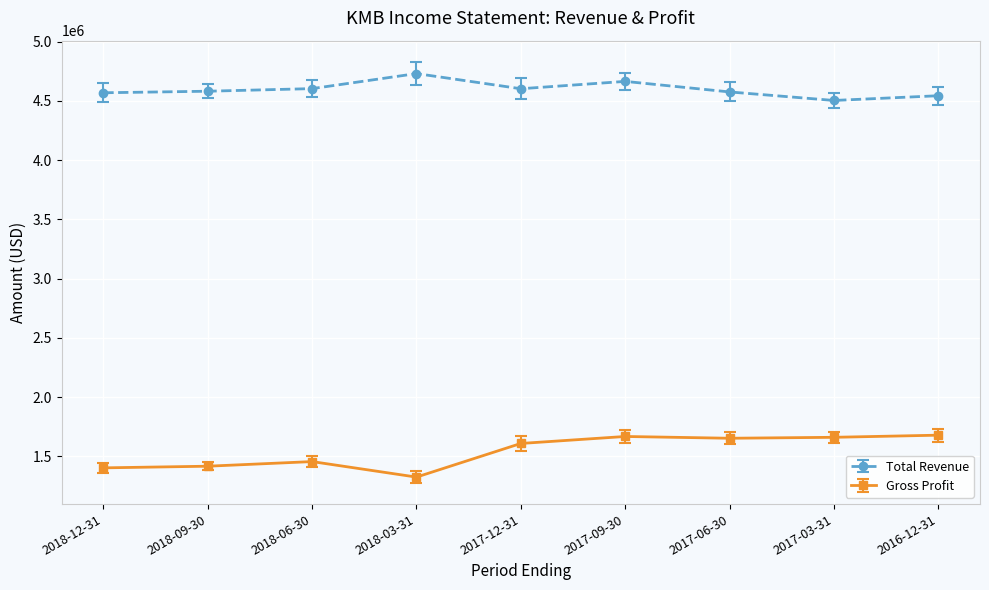

What is the spread (max minus min) of values at 2016-12-31?

2866000